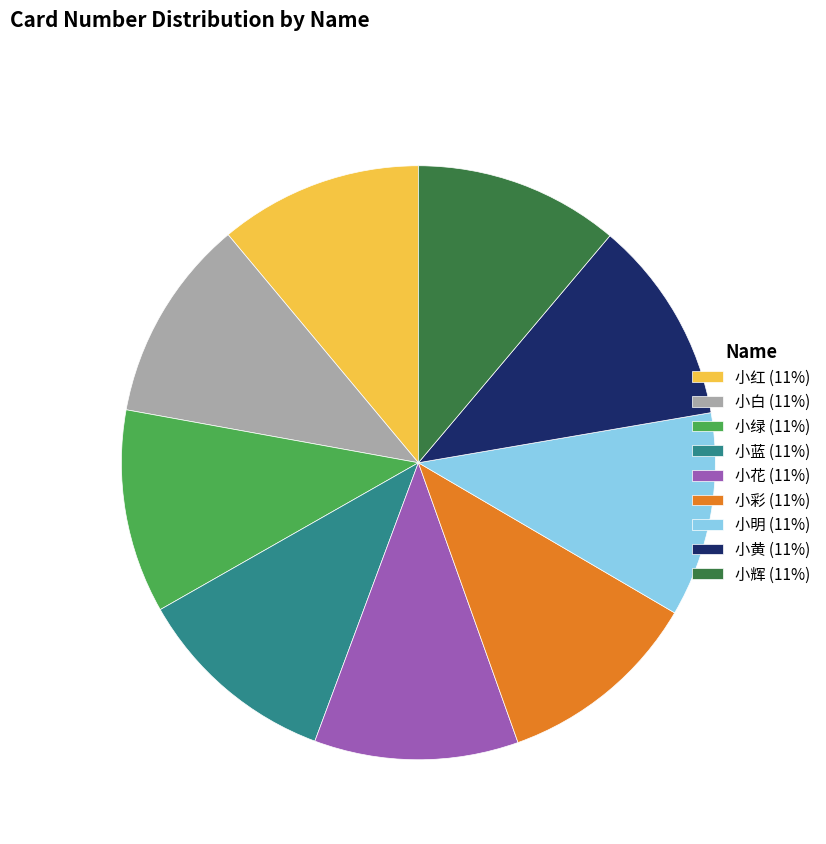

How many slices are in this pie chart?

9